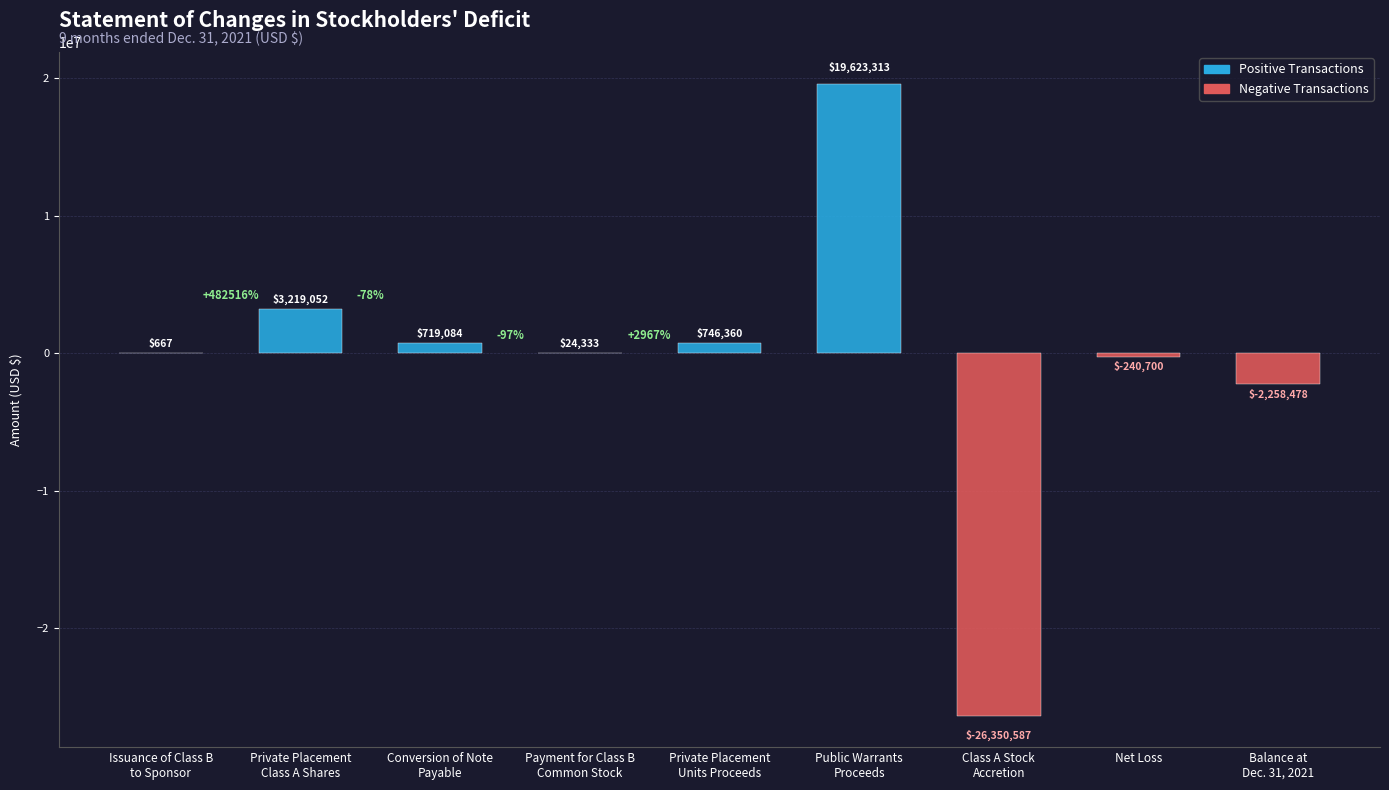

Does the chart contain stacked bars?

No